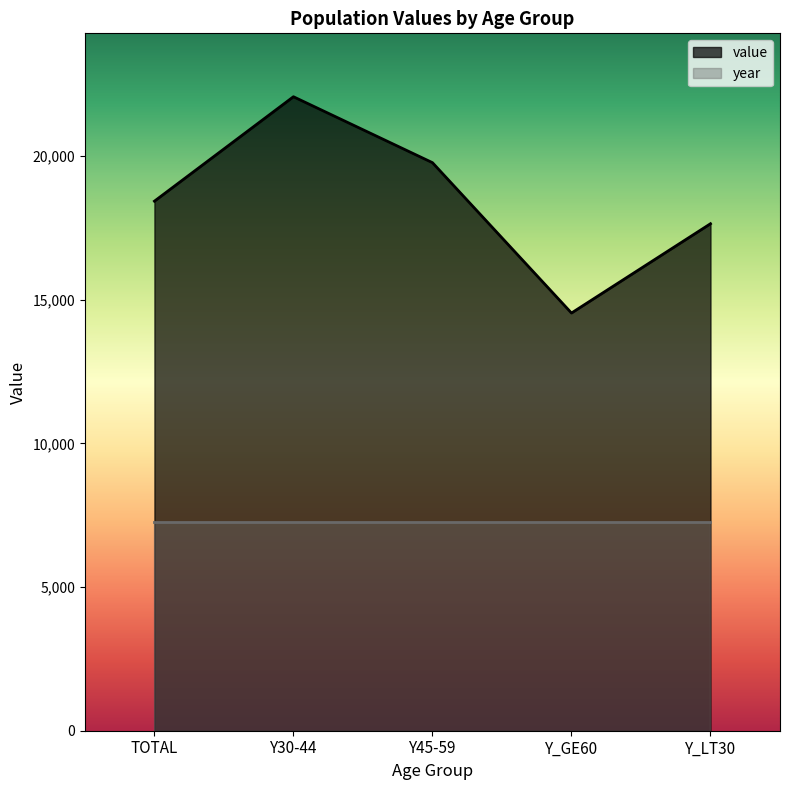

Reading left to right, transcribe all the data shown in this chart.

18436	22072	19777	14542	17651